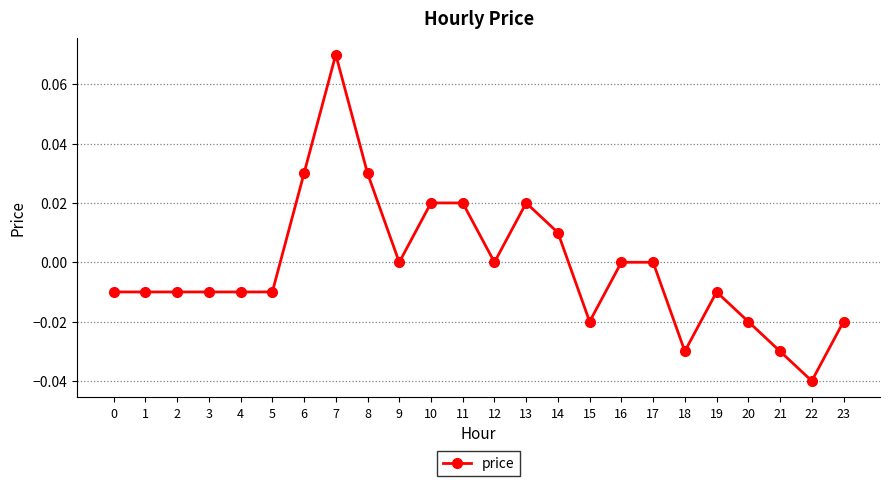

At which category does the chart reach its peak across all series?

7